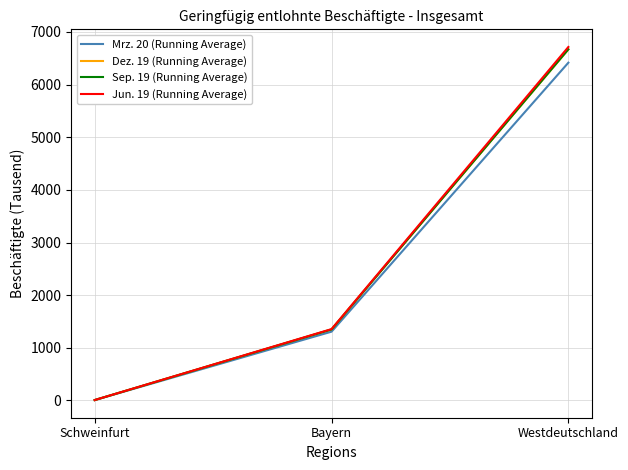

What is the total value across all series at Schweinfurt?

32.6